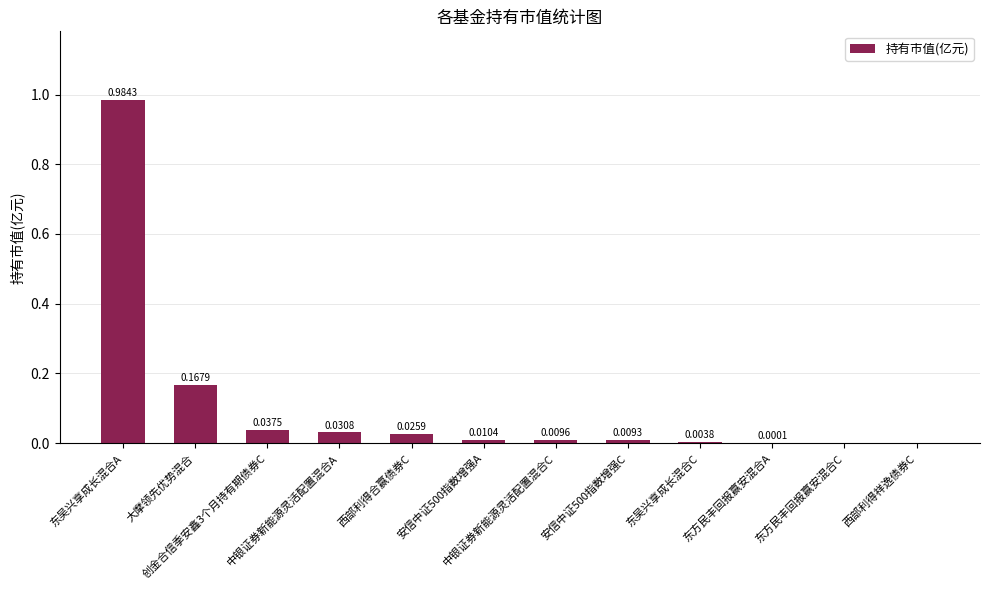

What is the change in value from 大摩领先优势混合 to 中银证券新能源灵活配置混合C?

-0.2